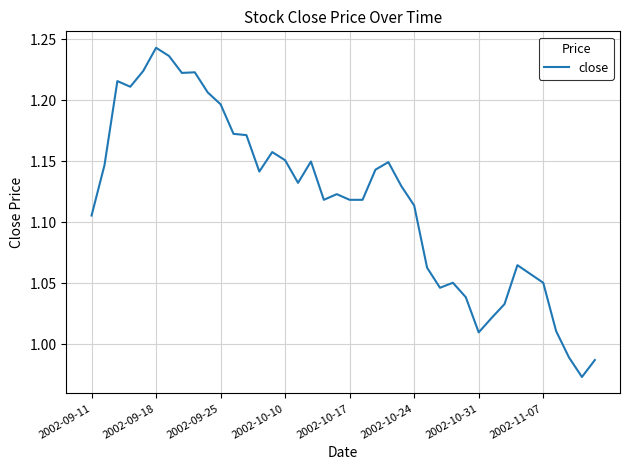

Count the number of values greater than 1.

37